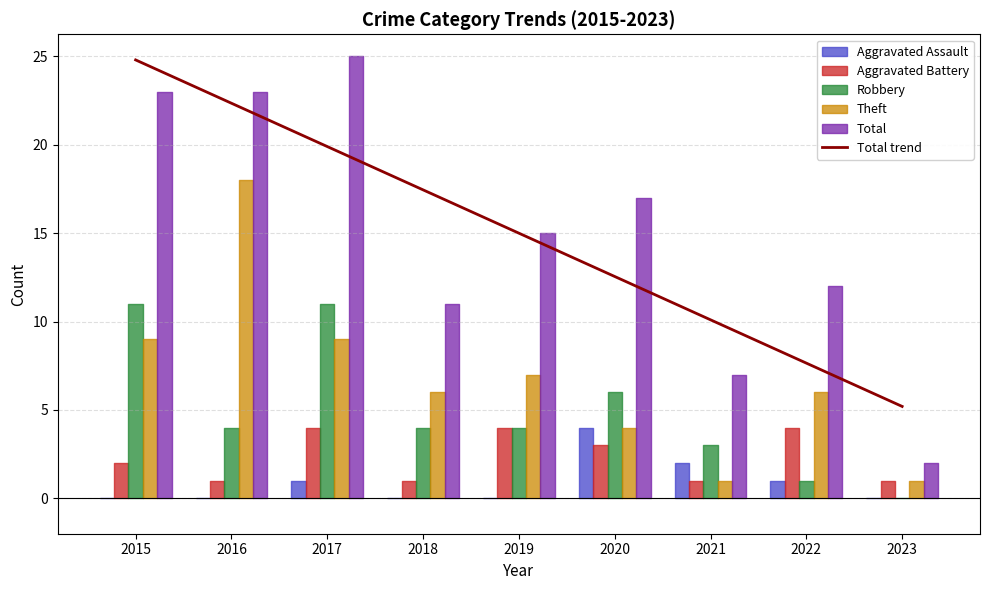

Where is the data nearest to the value 14?

2019